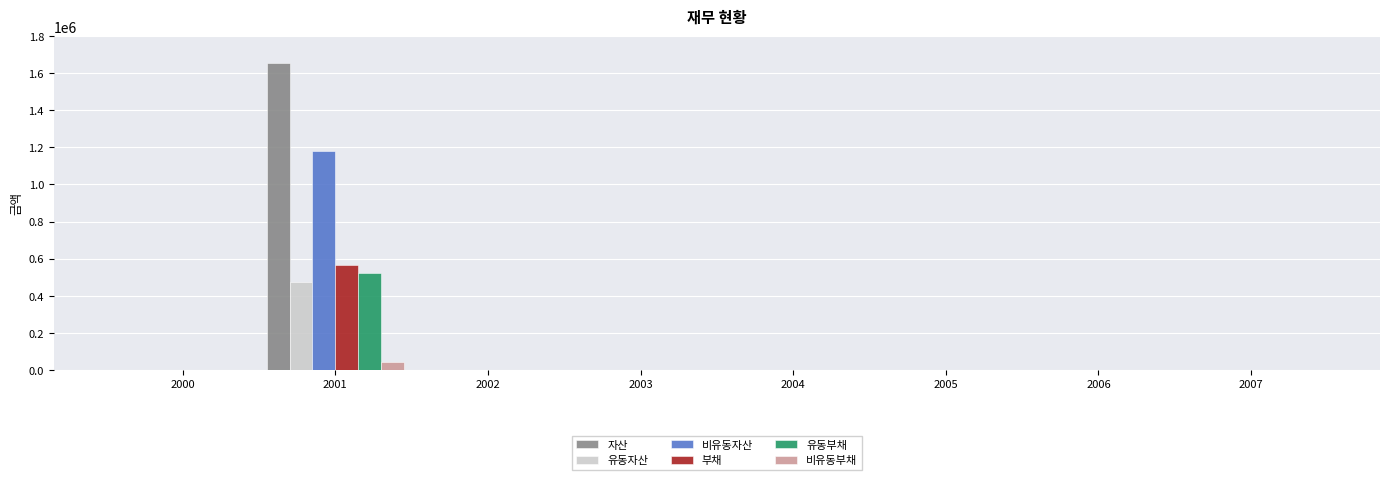

At which category is the sum across all series the highest?

2001